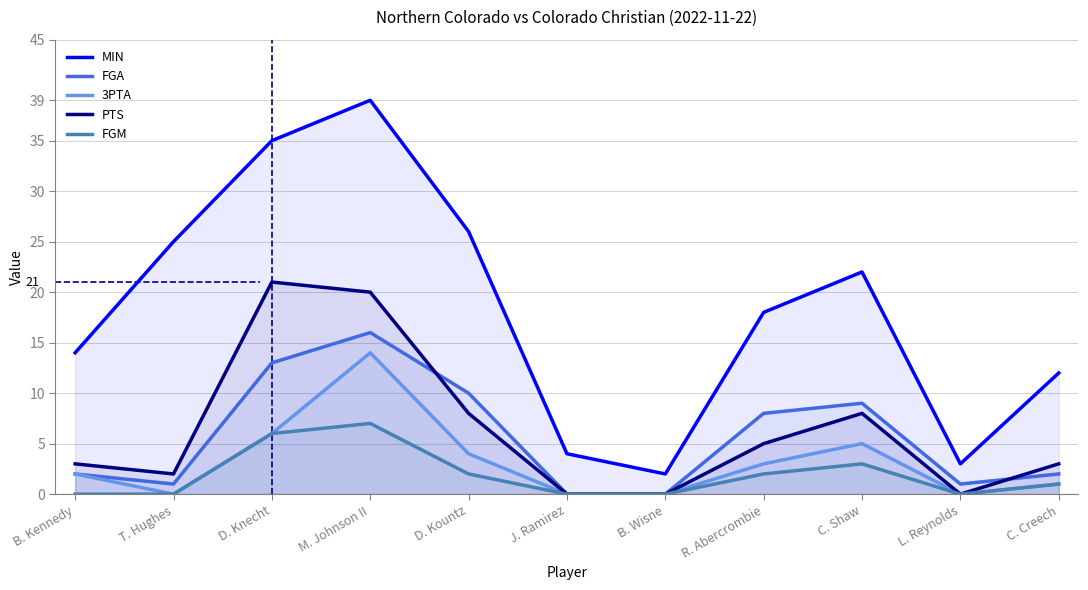

Which has a higher value, L. Reynolds or M. Johnson II?

M. Johnson II